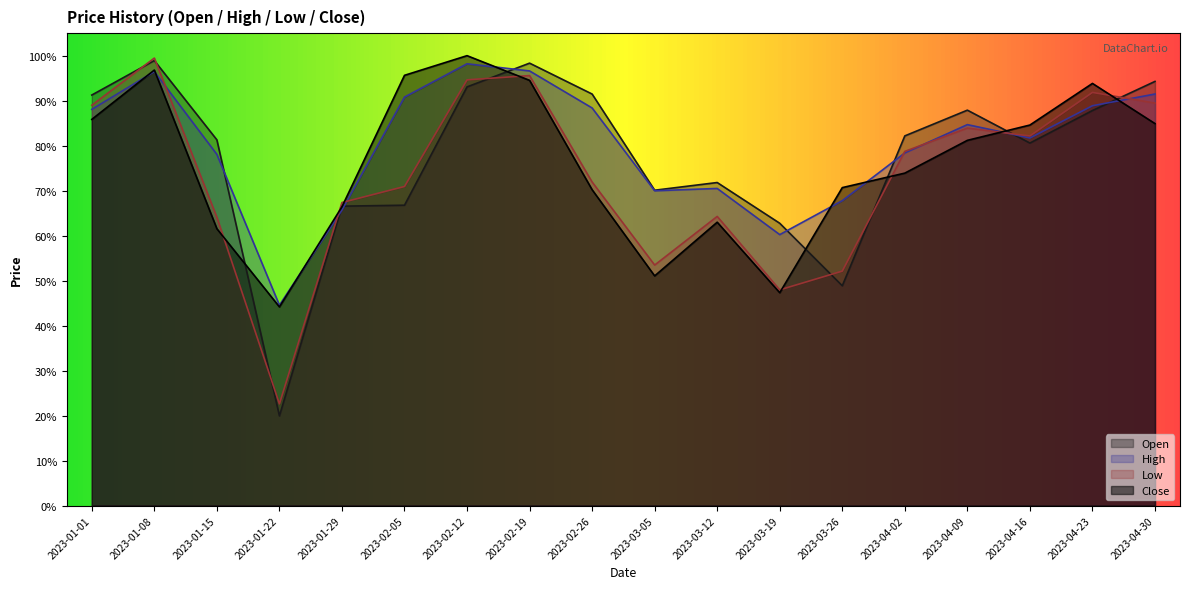

What is the difference between the second highest and second lowest values in the High series?

0.4